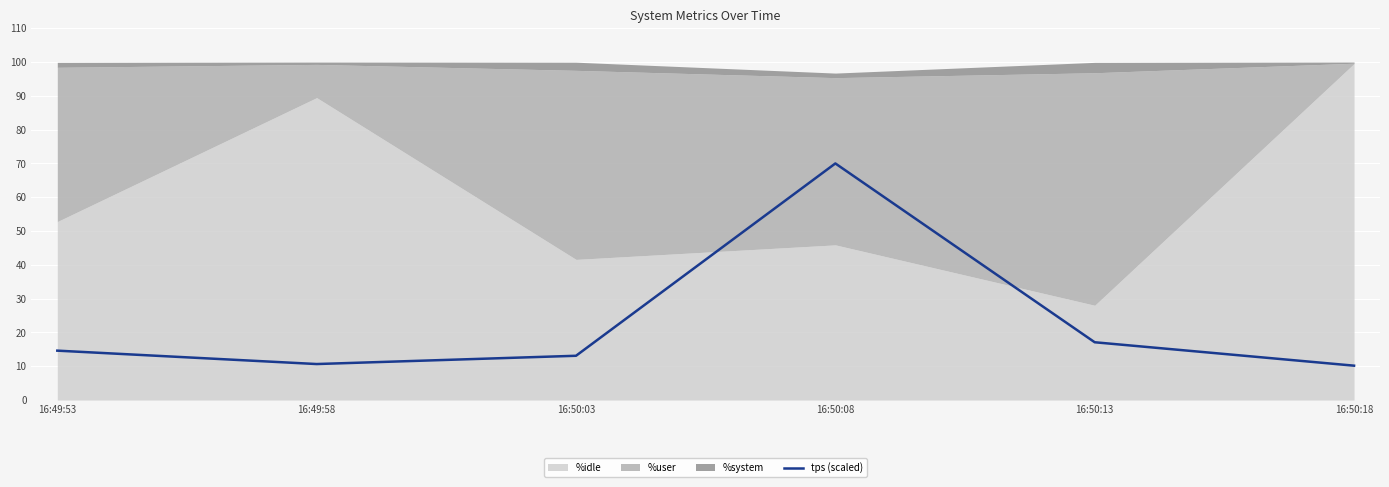

Where does the data first go above 14?

16:49:53